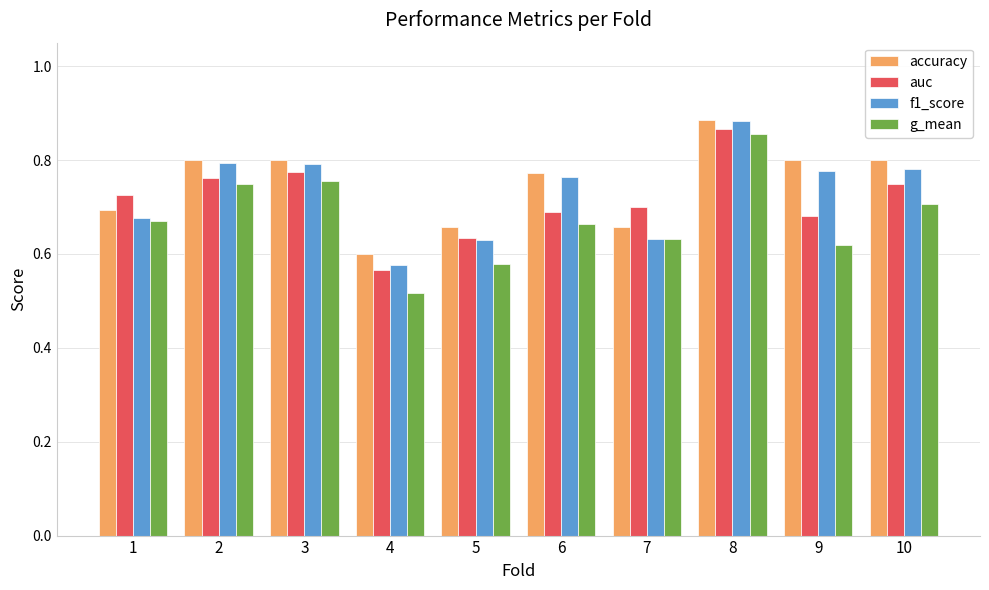

How many accuracy values are between 0 and 1?

10